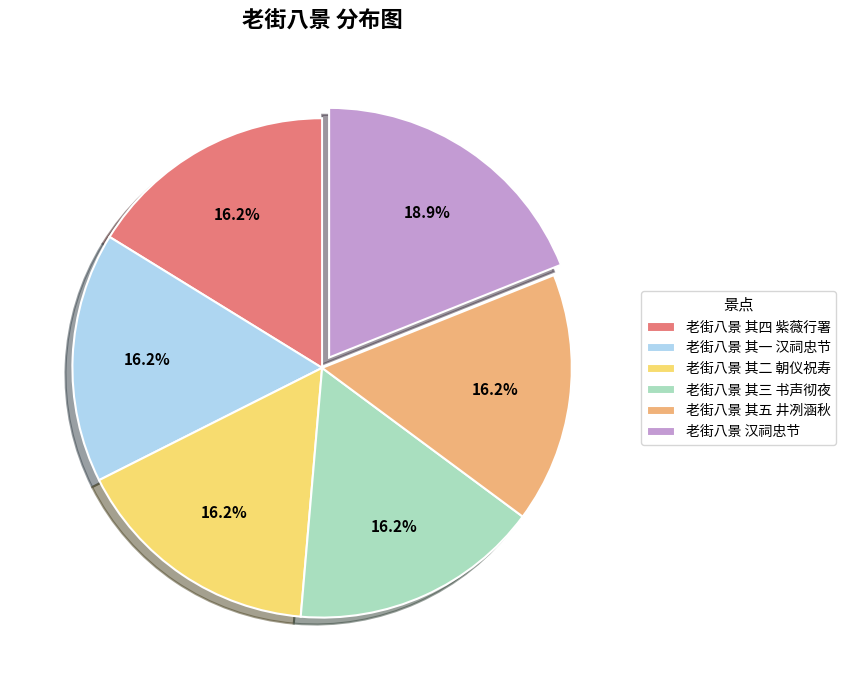

Combined, what portion of the pie is 老街八景 其一 汉祠忠节 and 老街八景 其四 紫薇行署?

32.4%